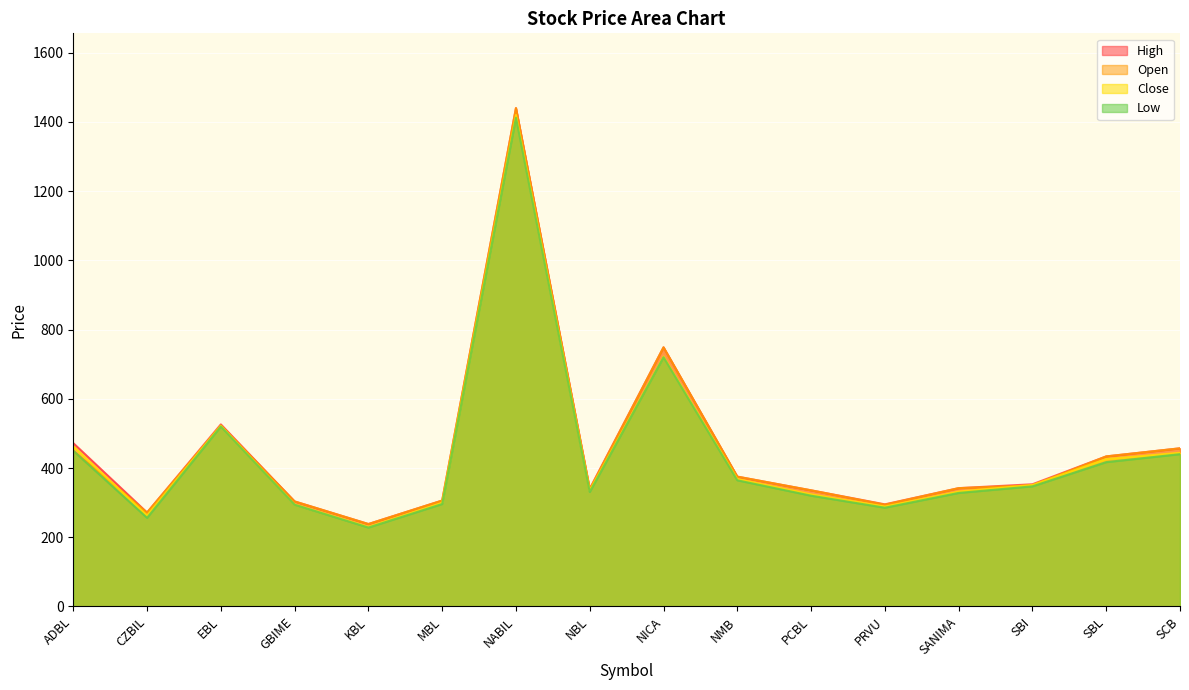

True or false: Open and Low intersect in this chart.

False